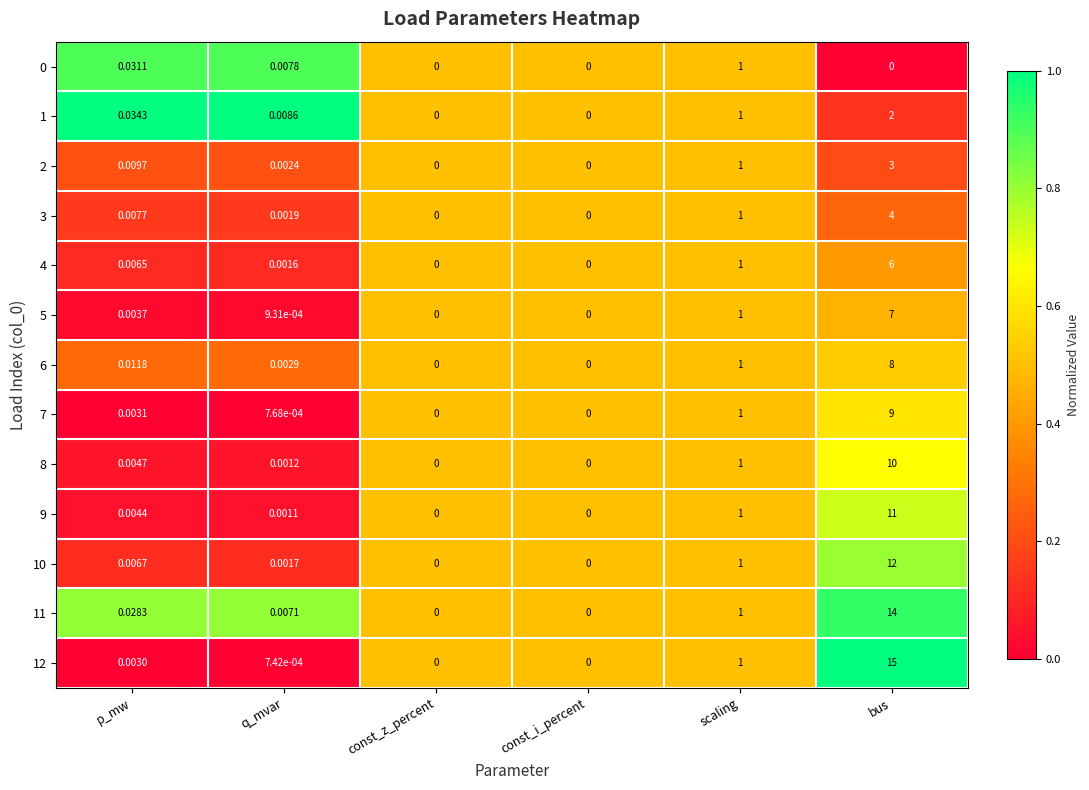

At which category is the sum across all series the highest?

bus